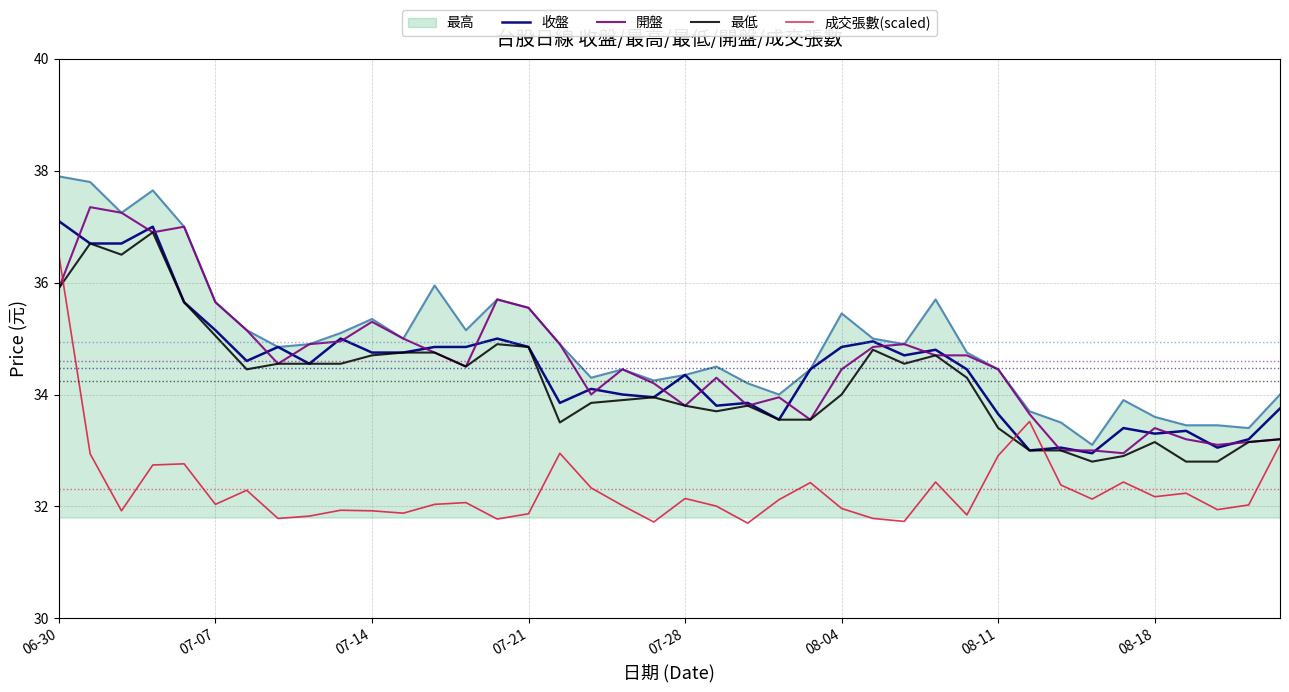

True or false: 最低 and 最高 cross at least once.

False